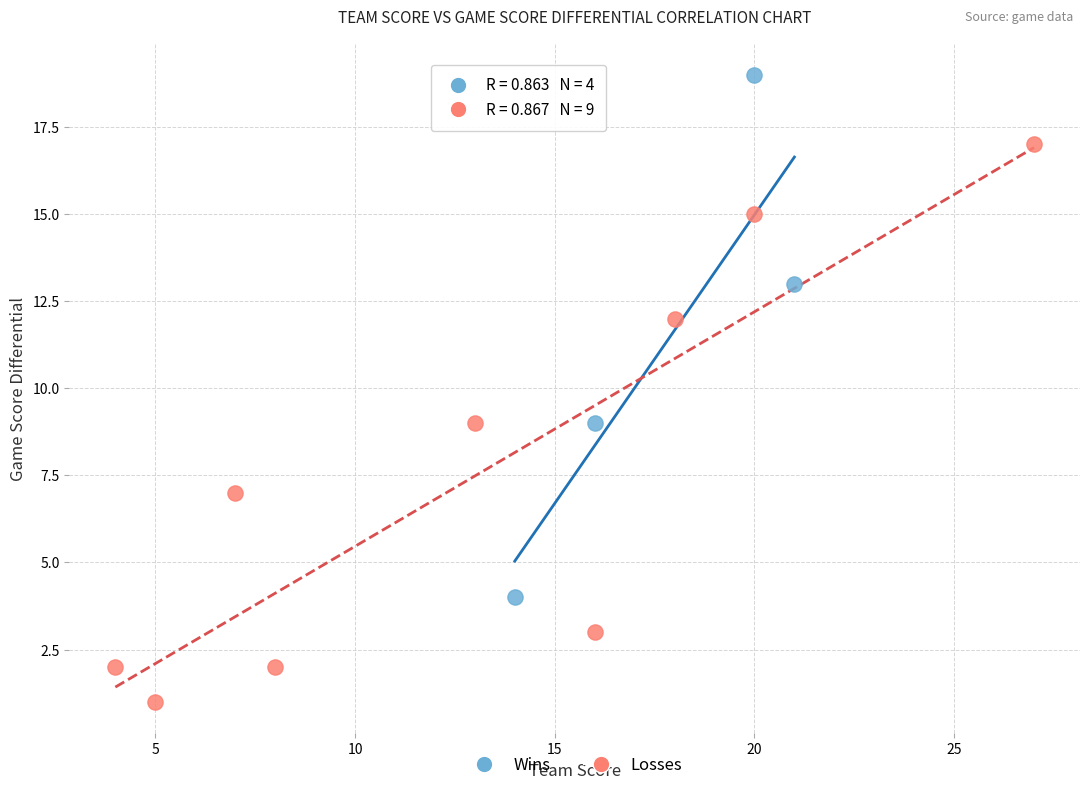

Which series reaches the maximum Y coordinate?

Wins